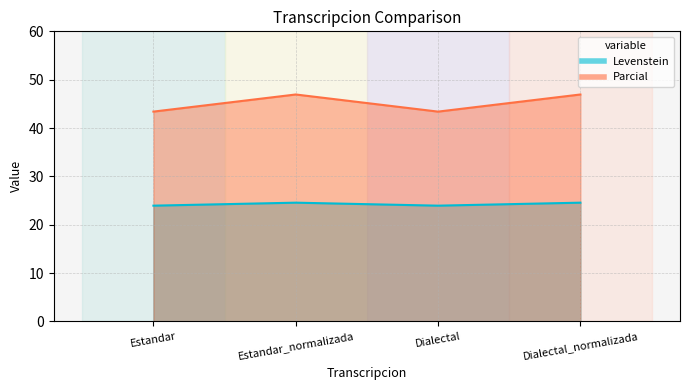

What are all the series names shown in the legend?

Levenstein, Parcial